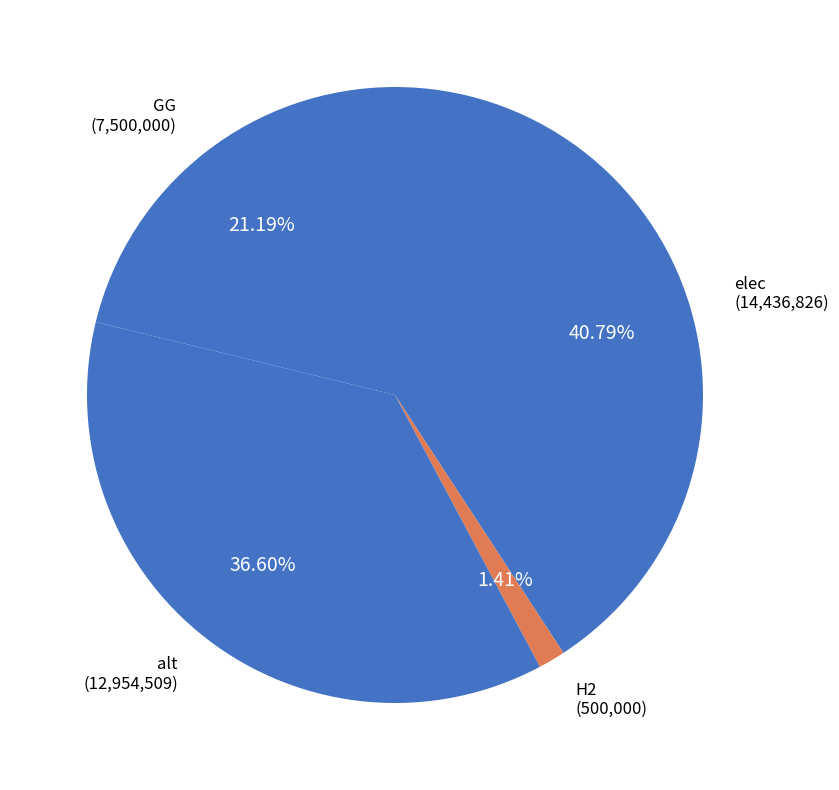

What percentage is NOT represented by H2?

98.6%